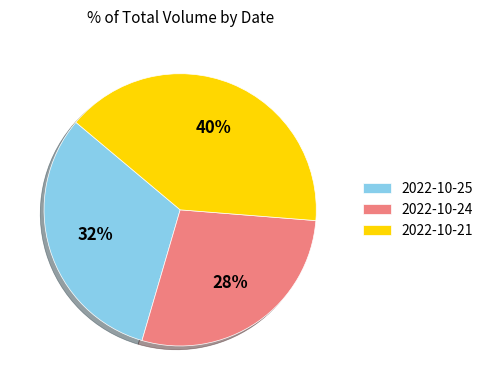

Do 2022-10-25 and 2022-10-21 together represent more than half of the pie?

Yes